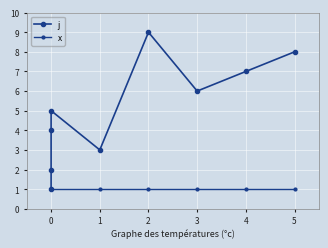

Rank the series by their average value, from lowest to highest.

x, j